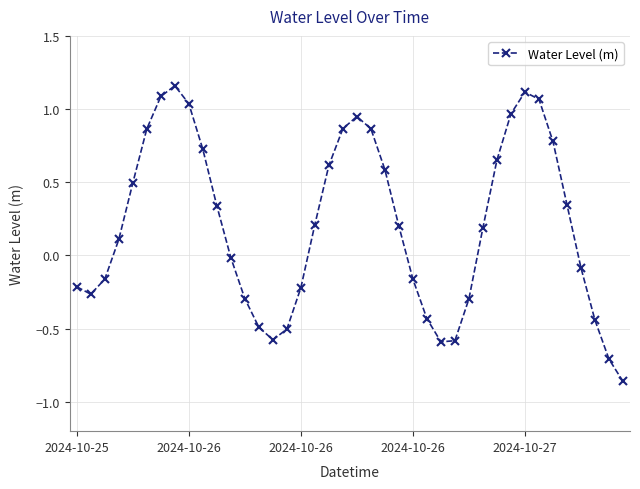

What is the value of the 37th point from the left?

-0.1